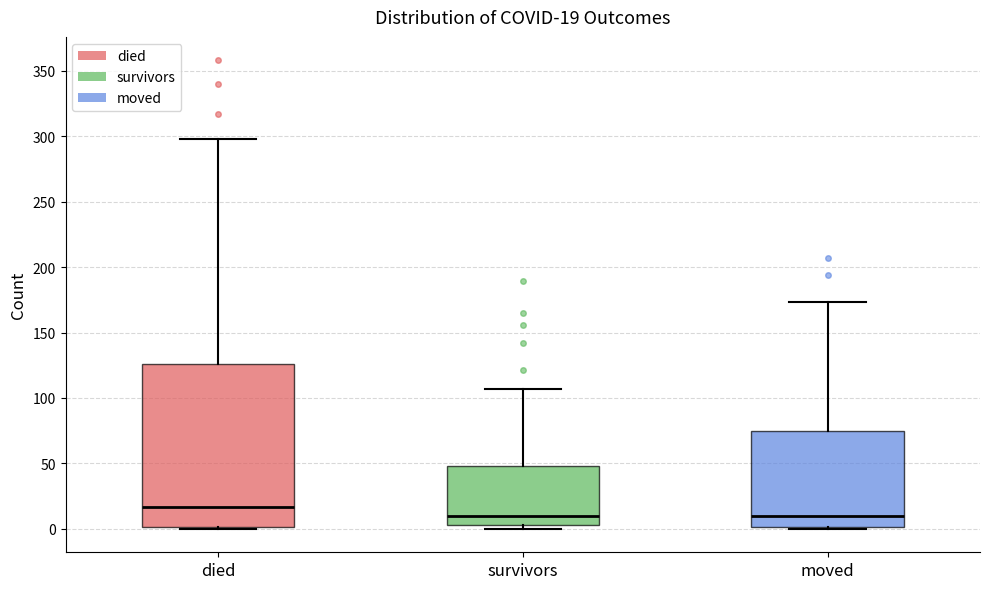

Comparing the boxes themselves (not the whiskers), which one is the tallest?

died